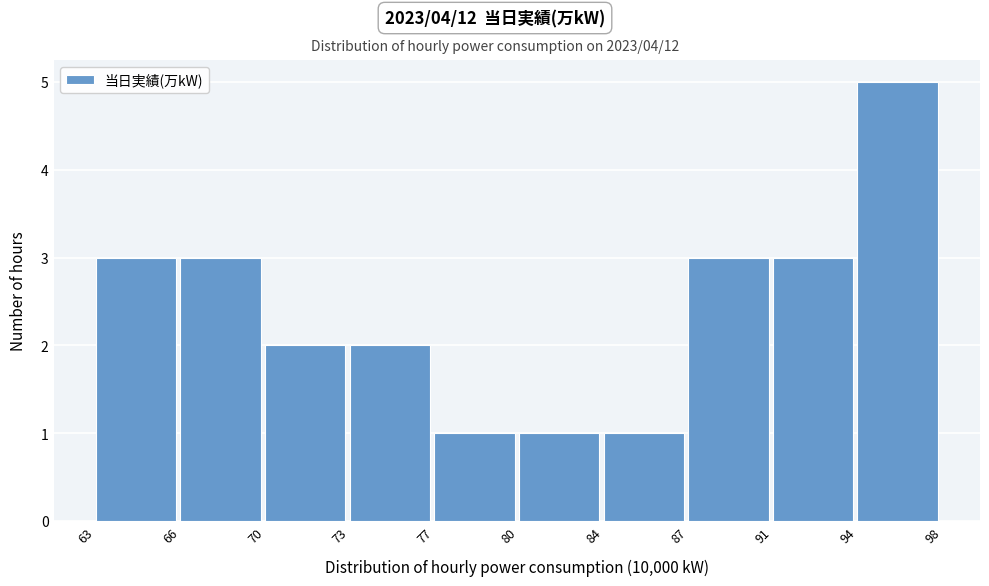

Reading left to right, transcribe all the data shown in this chart.

63=3	66=3	70=2	73=2	77=1	80=1	84=1	87=3	91=3	94=5